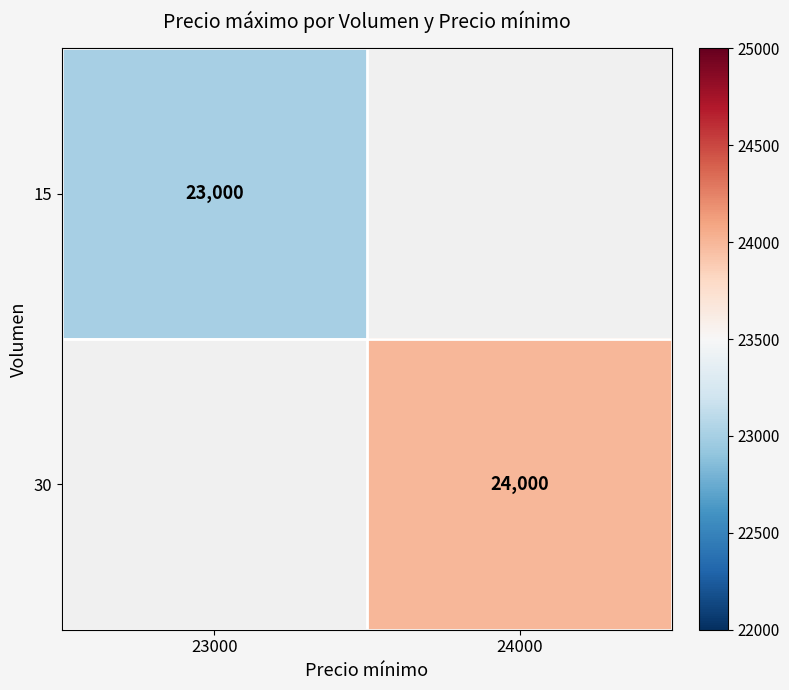

The 30 series shows 24000 at 24000. True or false?

True